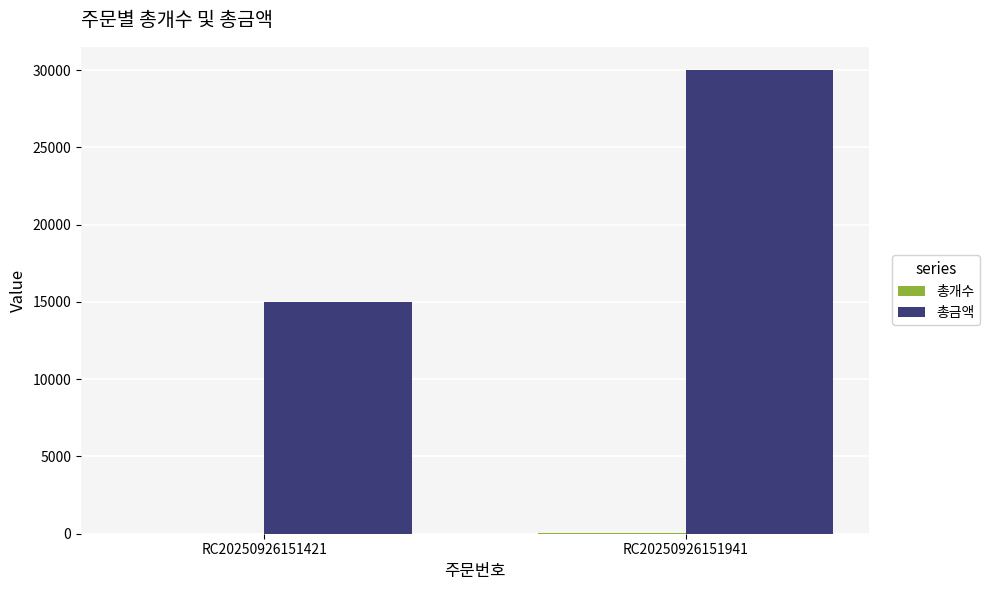

The value of 총금액 at RC20250926151941 is 14328. True or false?

False